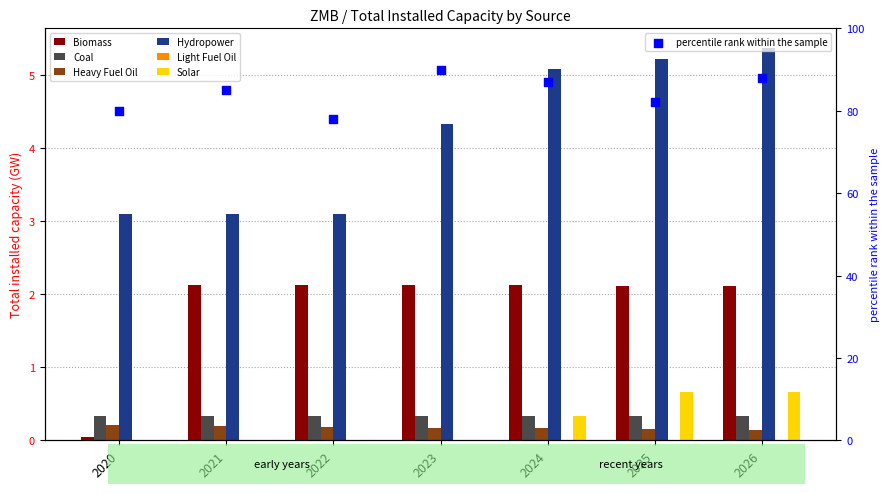

Which series has the largest total across all categories?

Hydropower